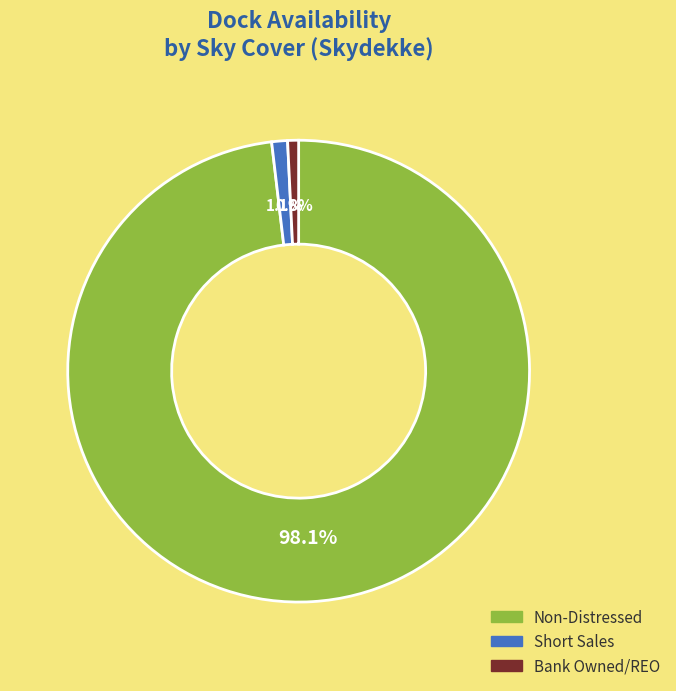

Which category has the biggest portion of the pie?

Non-Distressed